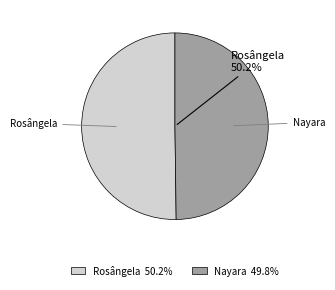

Is it true that Nayara is 50% of the pie?

True